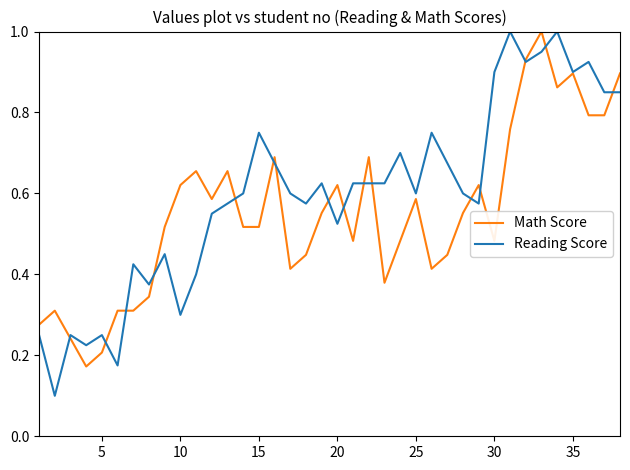

What is the maximum value shown in the chart?

1.0